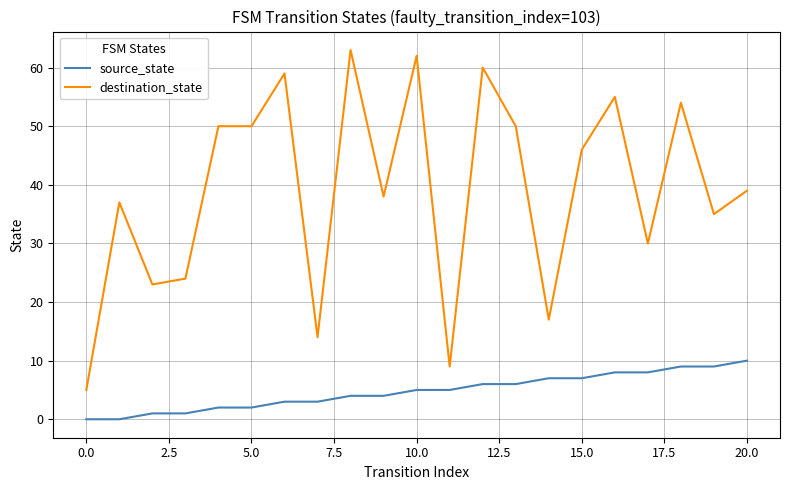

Which series has the widest spread of values?

destination_state